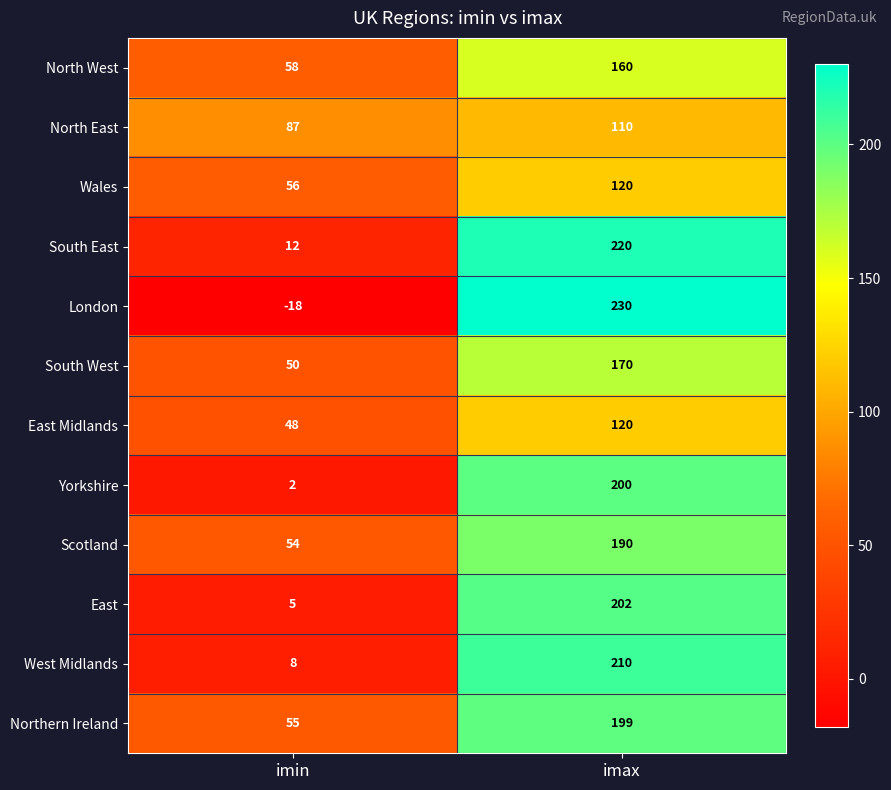

What is the maximum value shown in the chart?

230